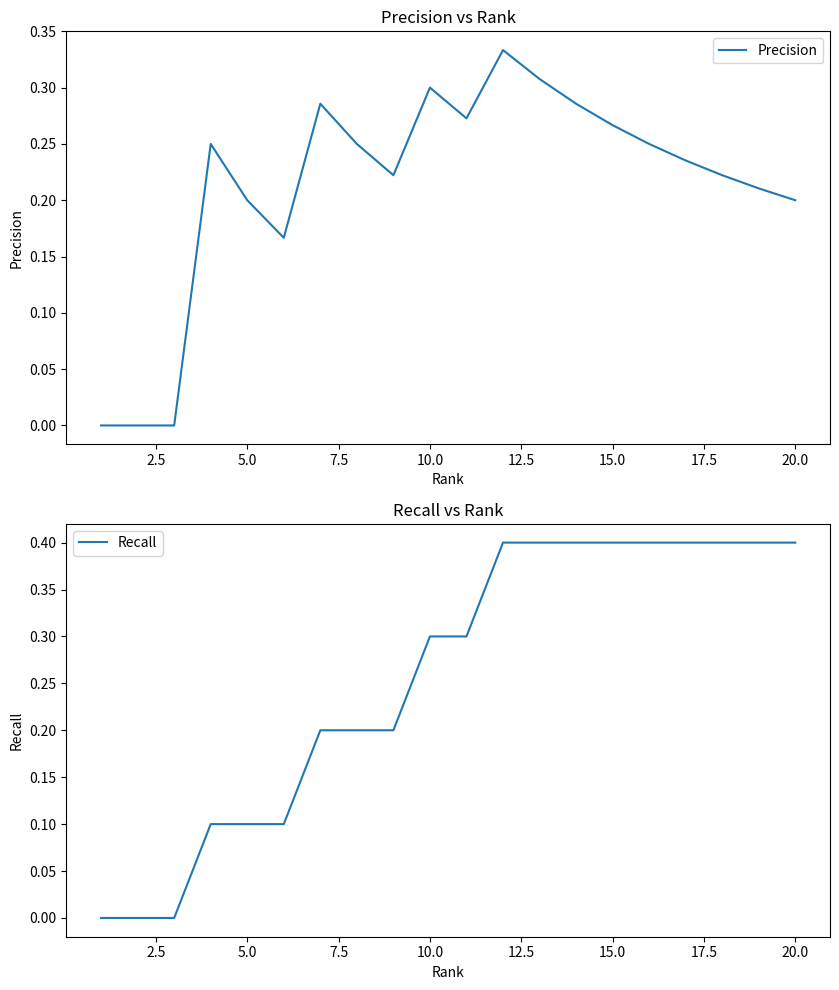

What is the value of the Recall point at the 11th from the left?

0.3